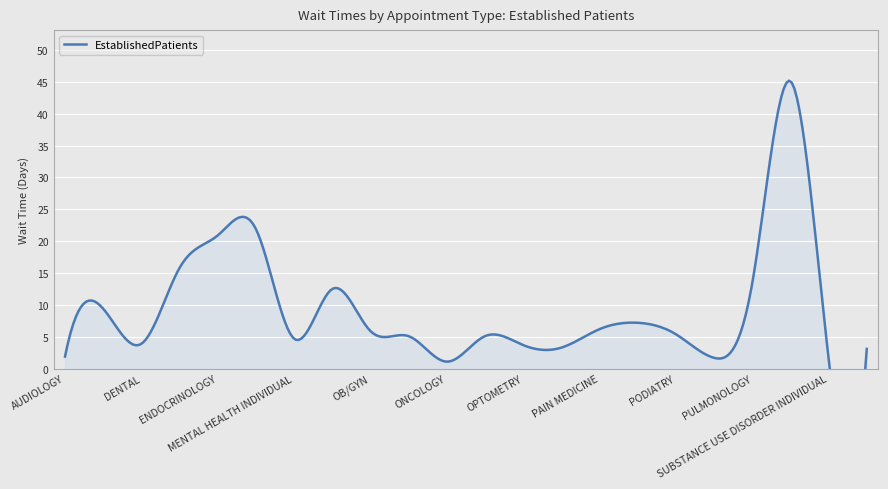

How many interior local peaks (higher than both neighbors) does the data have?

6